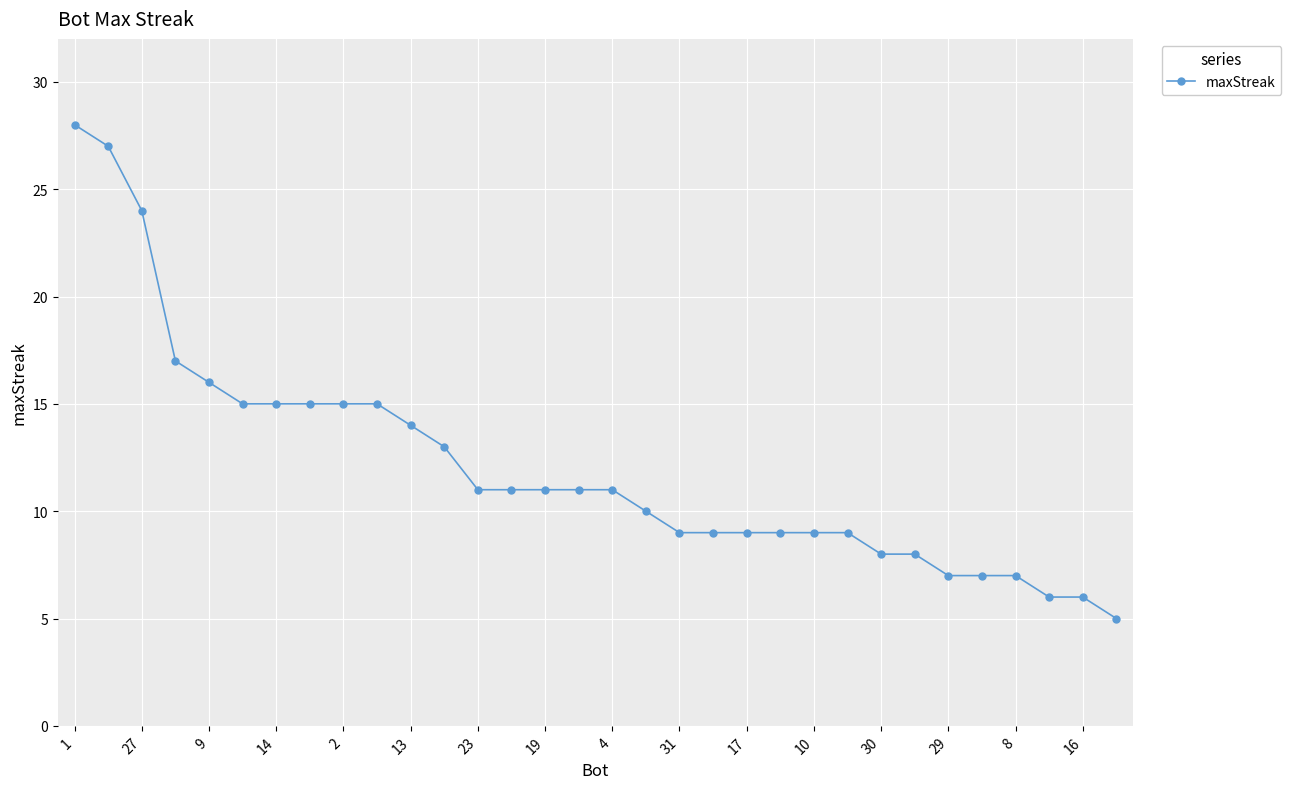

What is the difference between the second highest and second lowest values?

21